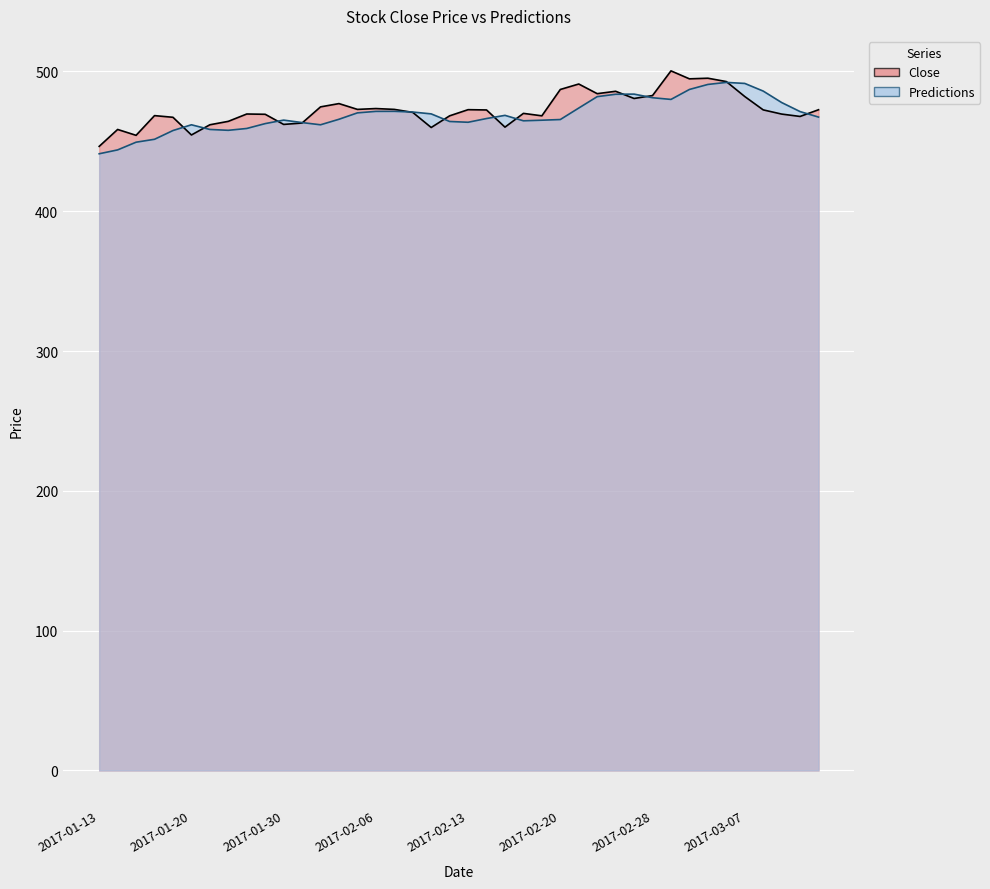

What is the label of the 15th point from the left?

2017-02-03